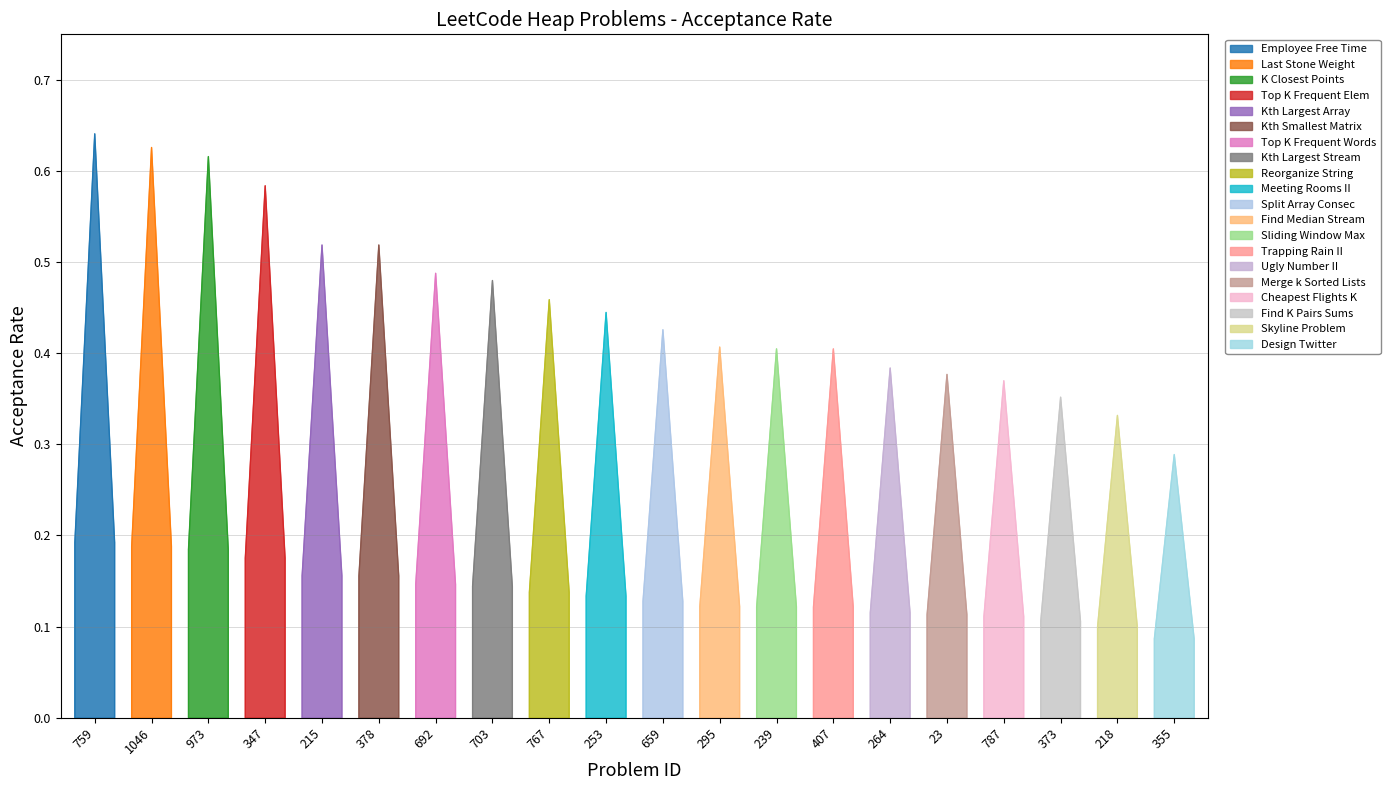

Reading right to left, transcribe all the data shown in this chart.

355=0.3	218=0.3	373=0.4	787=0.4	23=0.4	264=0.4	407=0.4	239=0.4	295=0.4	659=0.4	253=0.4	767=0.5	703=0.5	692=0.5	378=0.5	215=0.5	347=0.6	973=0.6	1046=0.6	759=0.6